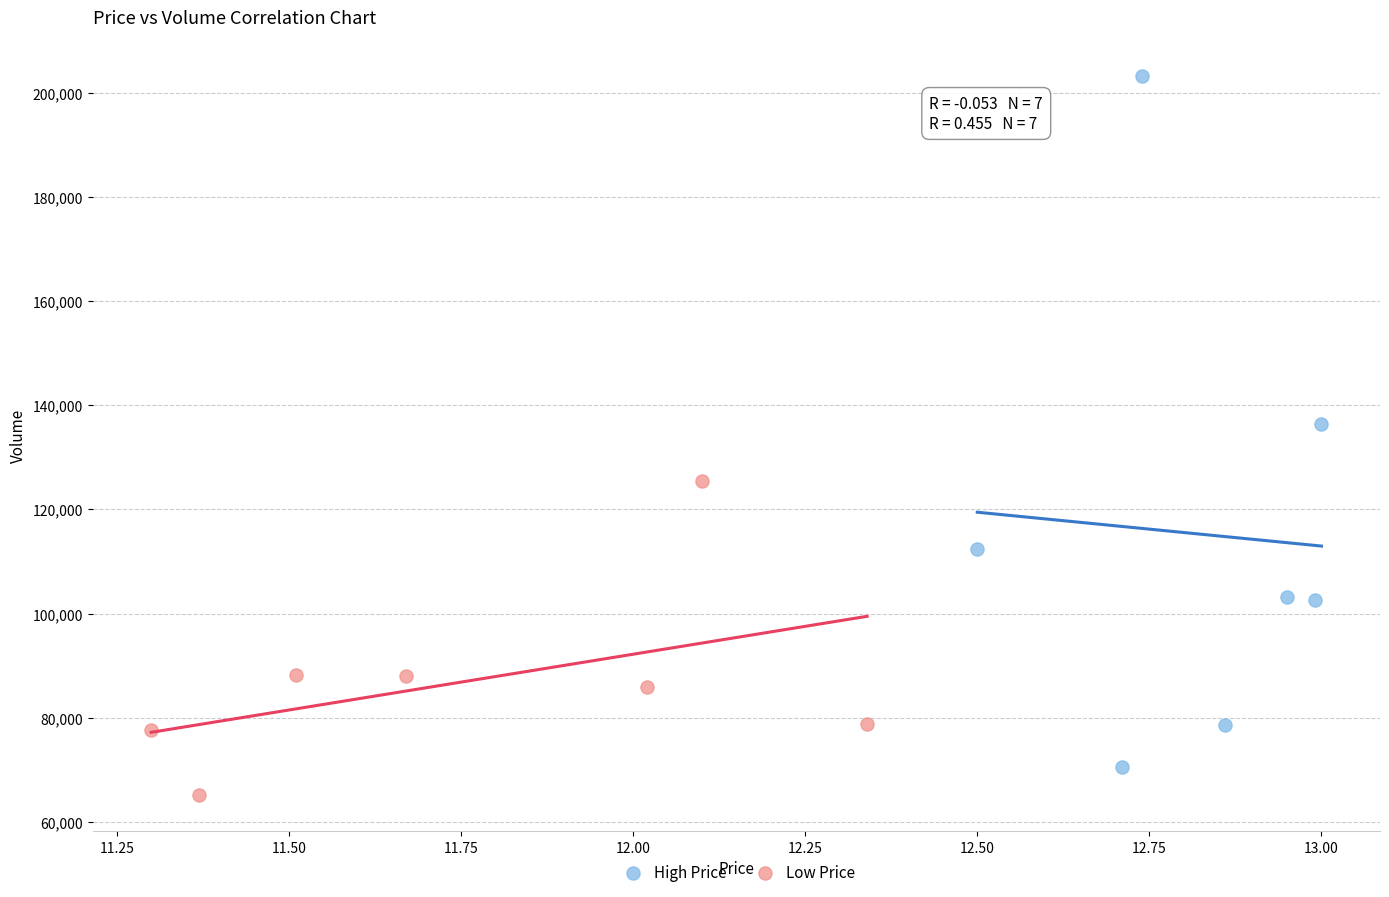

Which series has the widest spread of Y values?

High Price